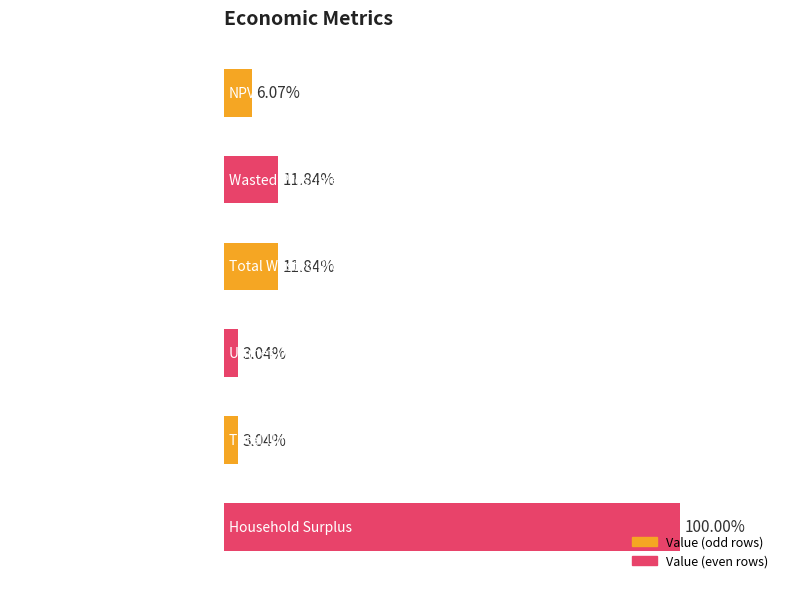

At which label does the data first exceed 6291361?

Wasted Prosumer Surplus